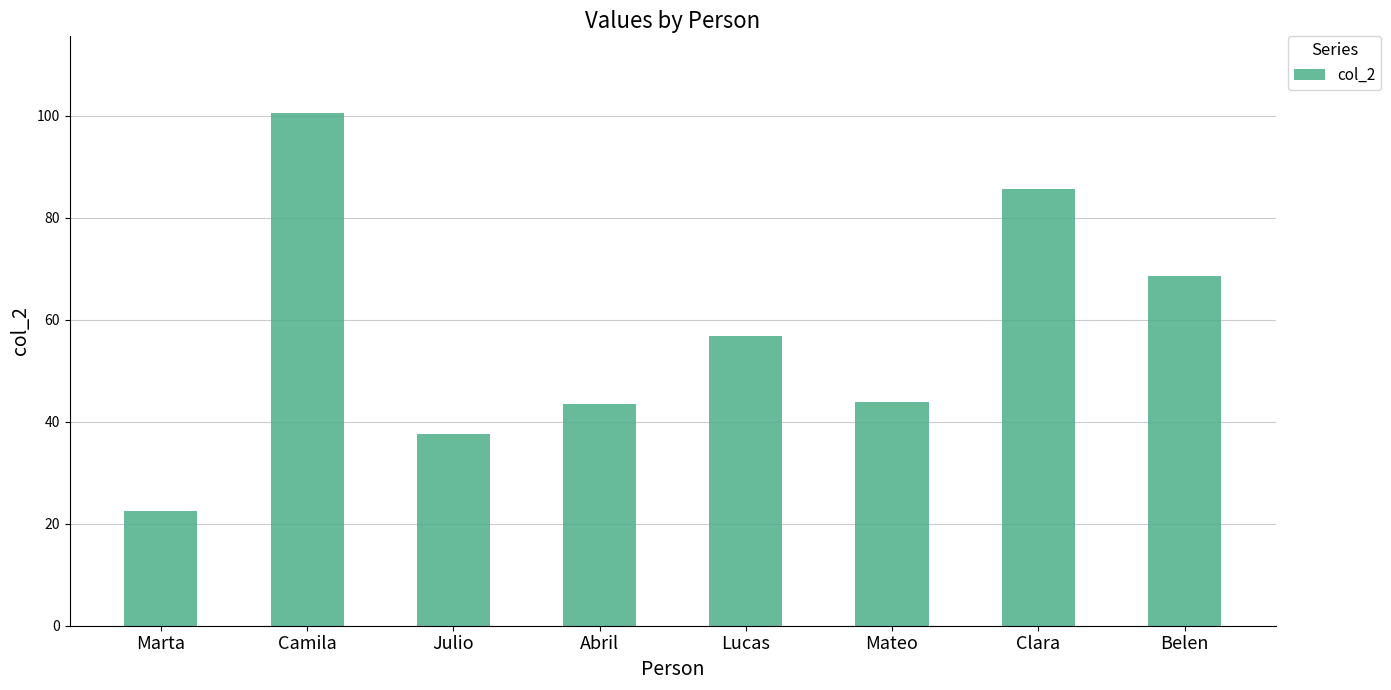

What is the change in value from Abril to Lucas?

+13.3